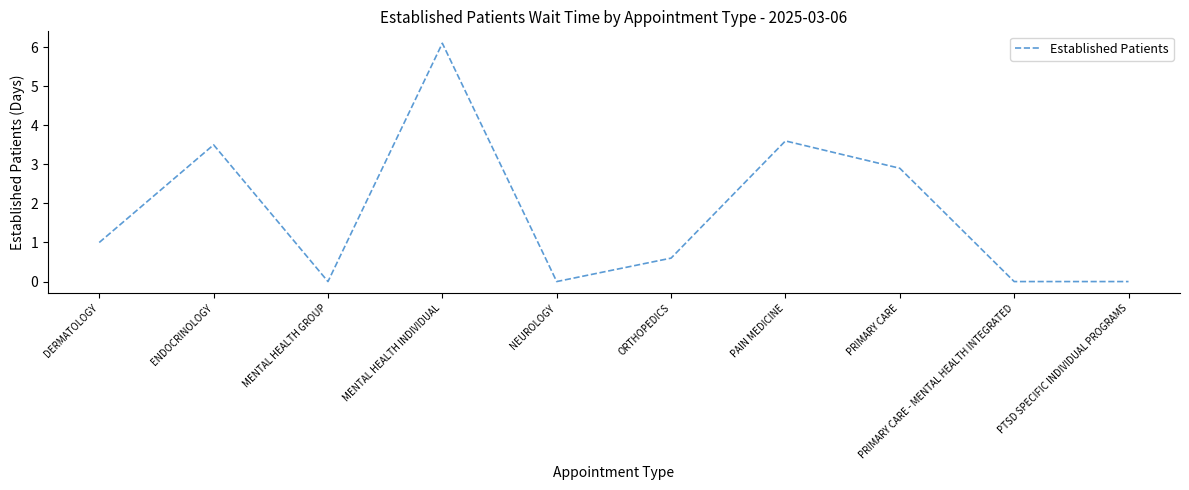

Is it true that the value at DERMATOLOGY is 1.0?

True